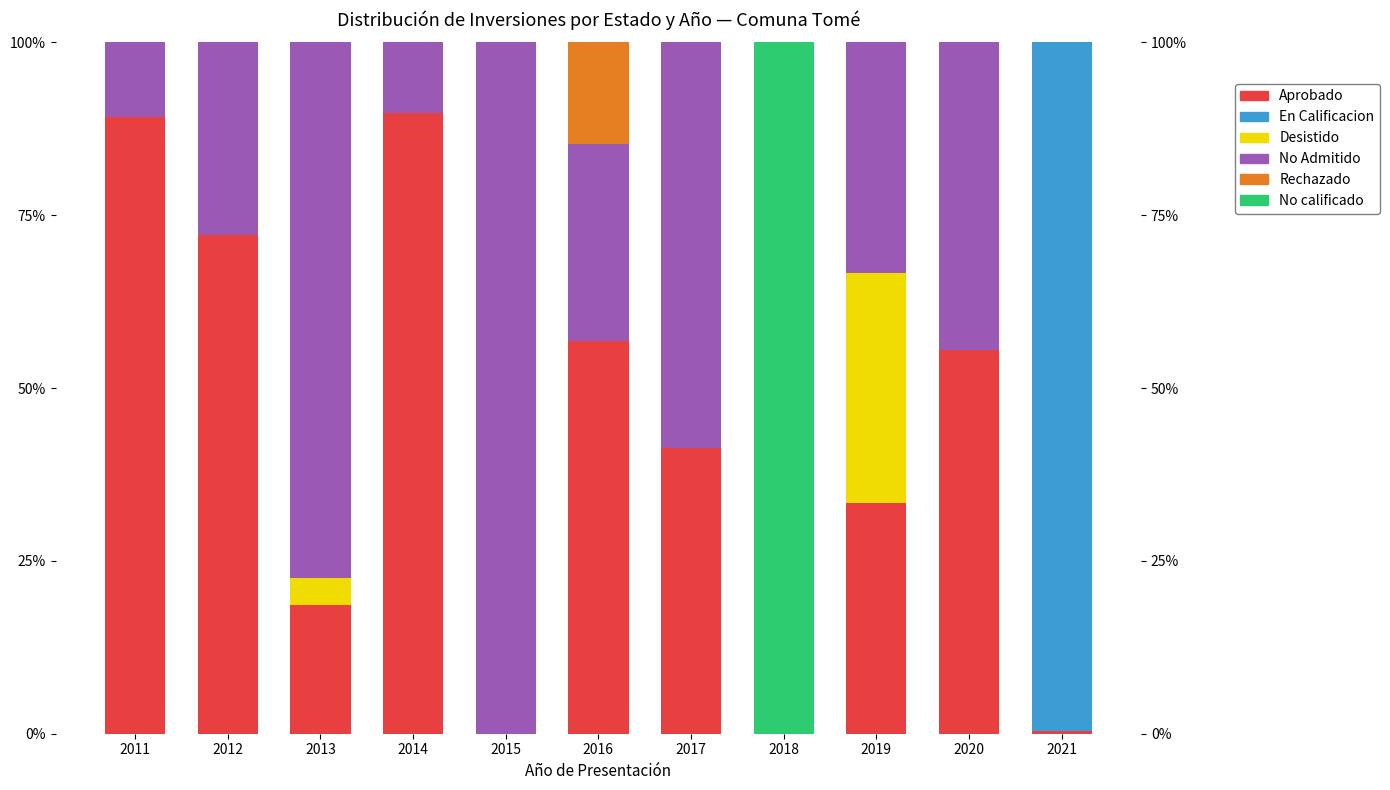

Count the number of data series in this chart.

6